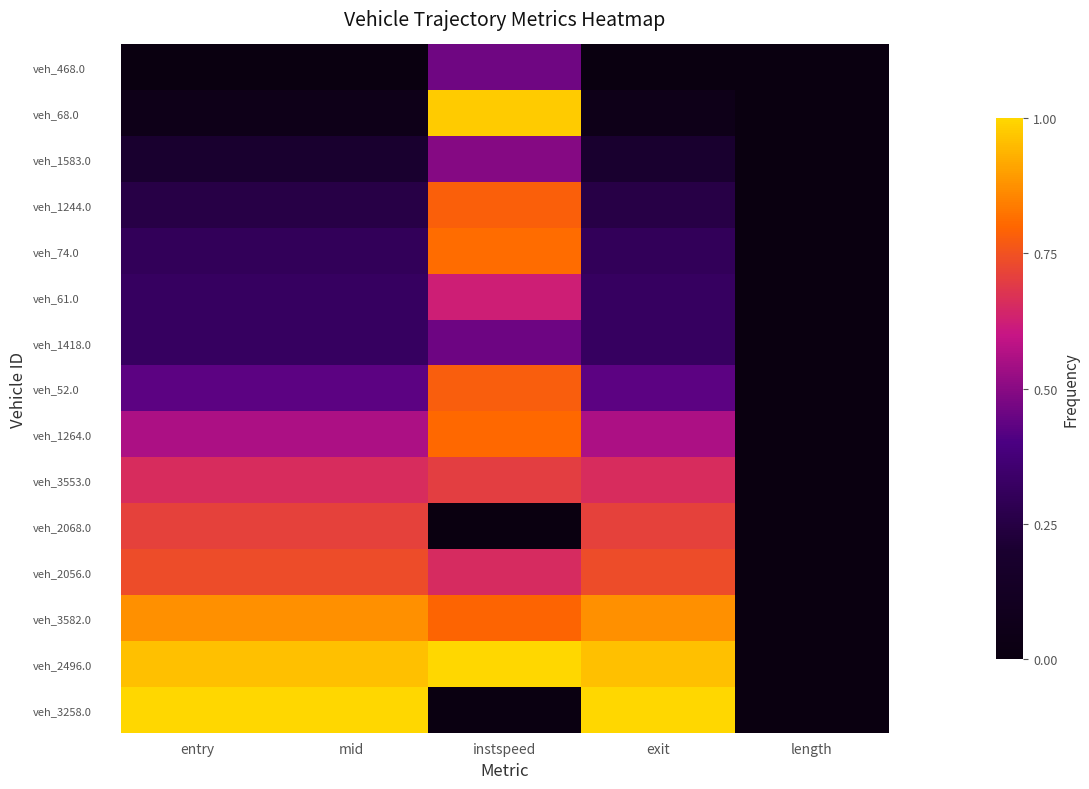

Reading left to right, list all the values displayed in this chart.

veh_468.0: entry=0.0	mid=0.0	instspeed=0.5	exit=0.0	length=0.0
veh_68.0: entry=0.1	mid=0.1	instspeed=1.0	exit=0.1	length=0.0
veh_1583.0: entry=0.2	mid=0.2	instspeed=0.5	exit=0.2	length=0.0
veh_1244.0: entry=0.3	mid=0.3	instspeed=0.8	exit=0.3	length=0.0
veh_74.0: entry=0.3	mid=0.3	instspeed=0.8	exit=0.3	length=0.0
veh_61.0: entry=0.3	mid=0.3	instspeed=0.6	exit=0.3	length=0.0
veh_1418.0: entry=0.3	mid=0.3	instspeed=0.5	exit=0.3	length=0.0
veh_52.0: entry=0.4	mid=0.4	instspeed=0.8	exit=0.4	length=0.0
veh_1264.0: entry=0.6	mid=0.6	instspeed=0.8	exit=0.6	length=0.0
veh_3553.0: entry=0.7	mid=0.7	instspeed=0.7	exit=0.7	length=0.0
veh_2068.0: entry=0.7	mid=0.7	instspeed=0.0	exit=0.7	length=0.0
veh_2056.0: entry=0.7	mid=0.7	instspeed=0.7	exit=0.7	length=0.0
veh_3582.0: entry=0.9	mid=0.9	instspeed=0.8	exit=0.9	length=0.0
veh_2496.0: entry=1.0	mid=1.0	instspeed=1.0	exit=1.0	length=0.0
veh_3258.0: entry=1.0	mid=1.0	instspeed=0.0	exit=1.0	length=0.0